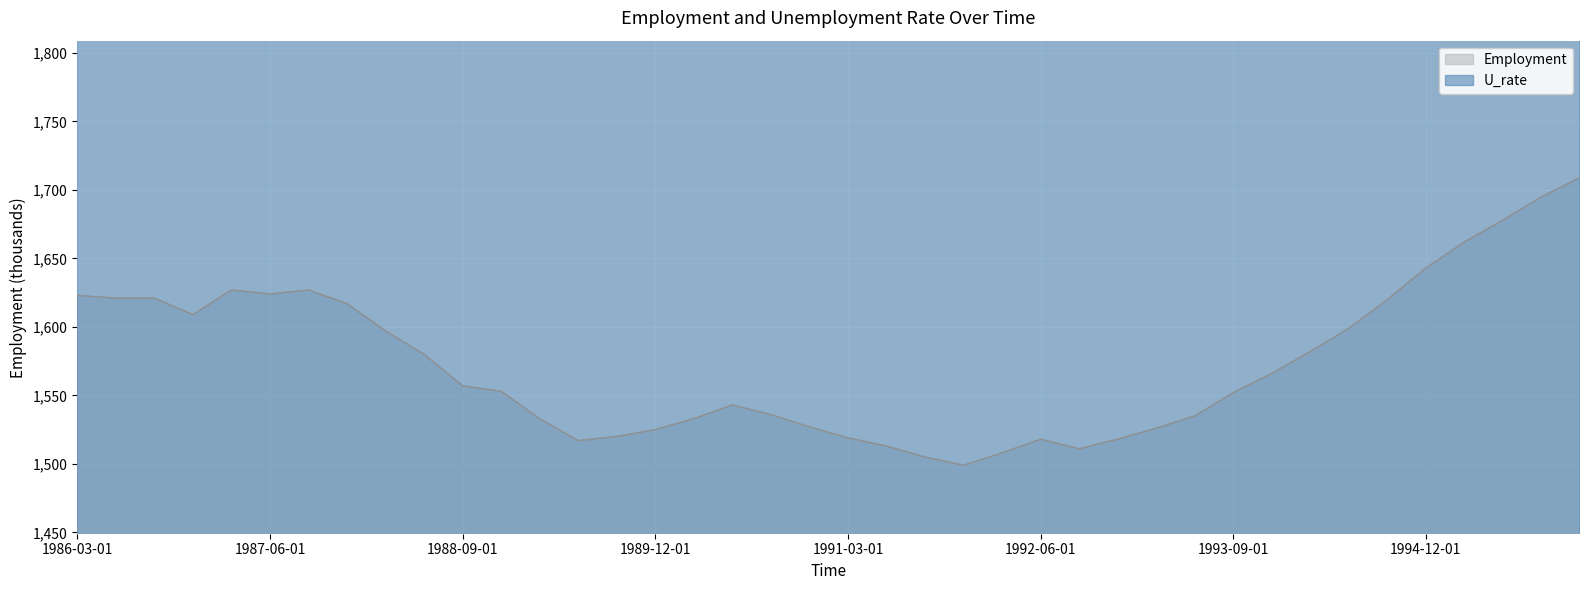

What is the highest value of the Employment series?

1709